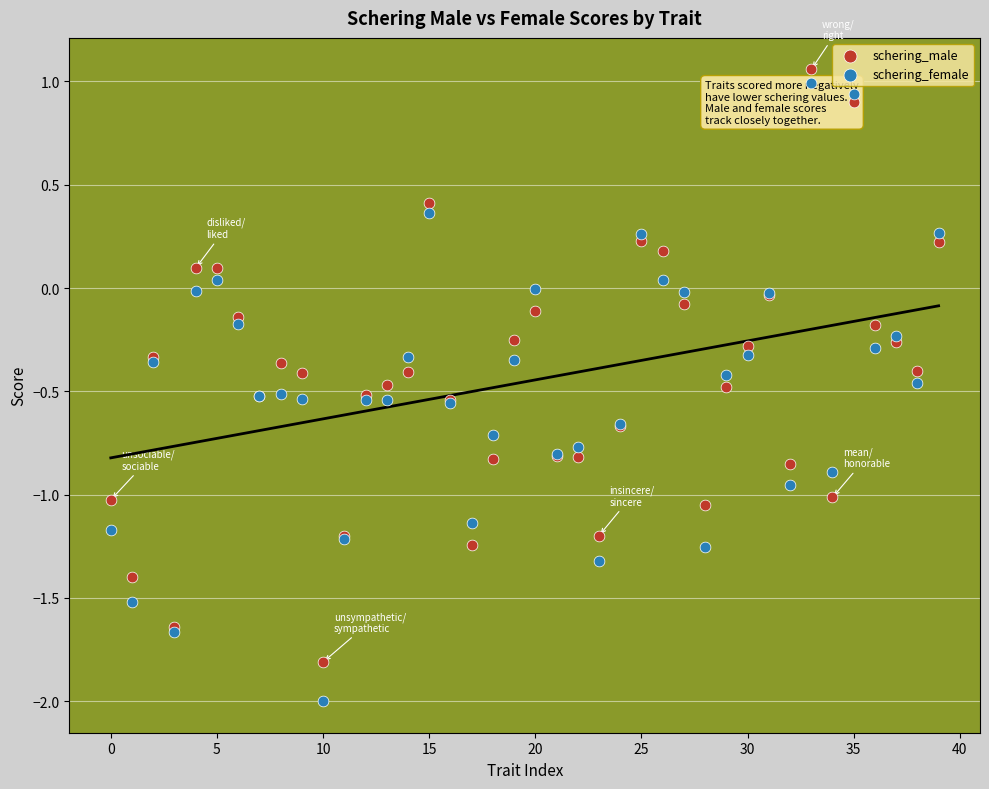

Which series reaches the minimum Y coordinate?

schering_female